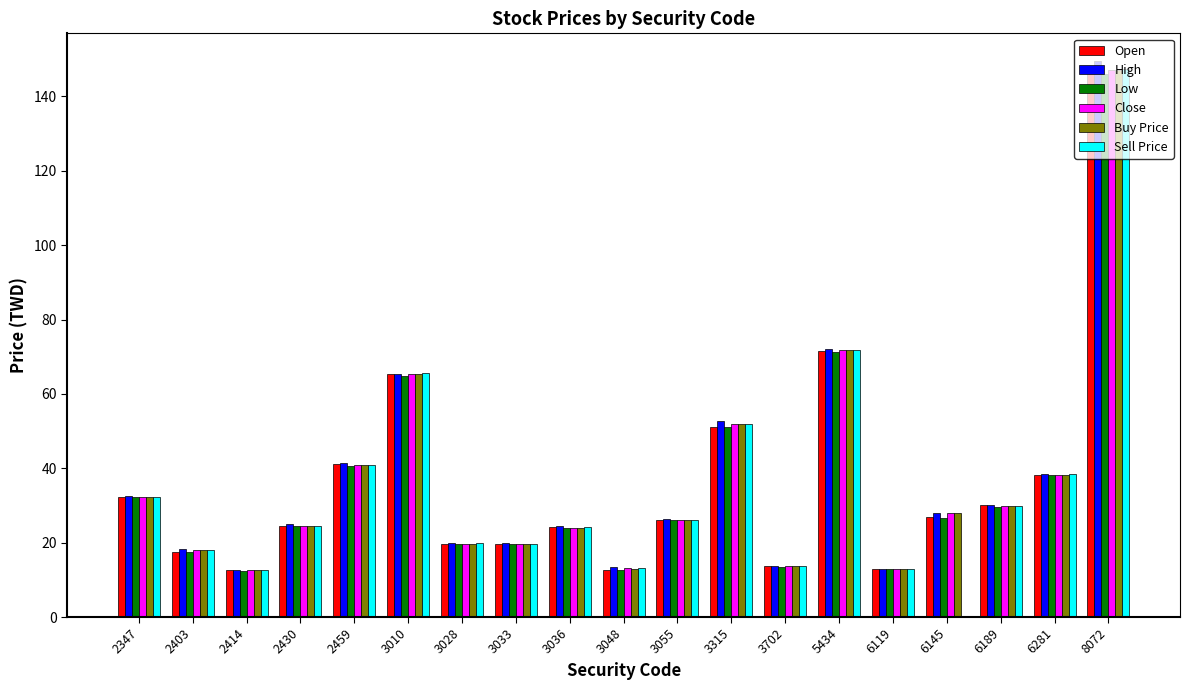

Which category has the highest value in the Close series?

8072